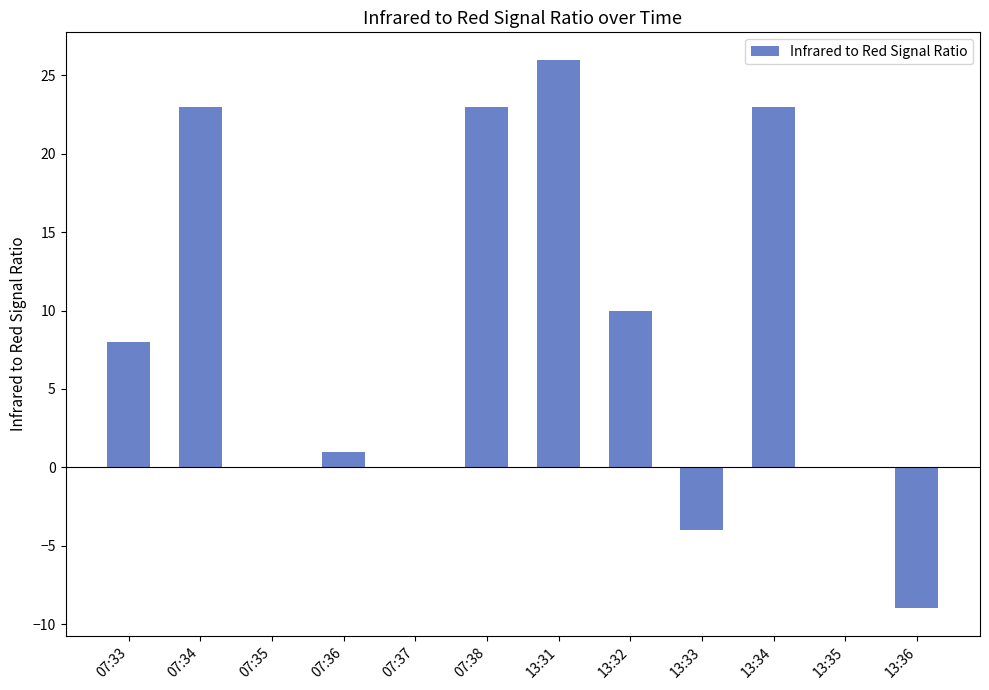

Reading right to left, list all the values displayed in this chart.

13:36=-9	13:35=0	13:34=23	13:33=-4	13:32=10	13:31=26	07:38=23	07:37=0	07:36=1	07:35=0	07:34=23	07:33=8